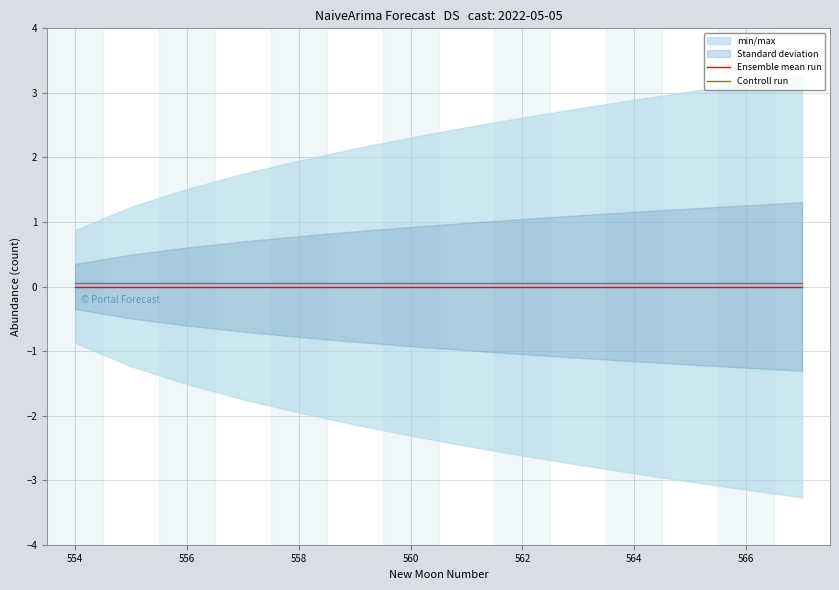

True or false: Controll run and Ensemble mean run cross at least once.

False